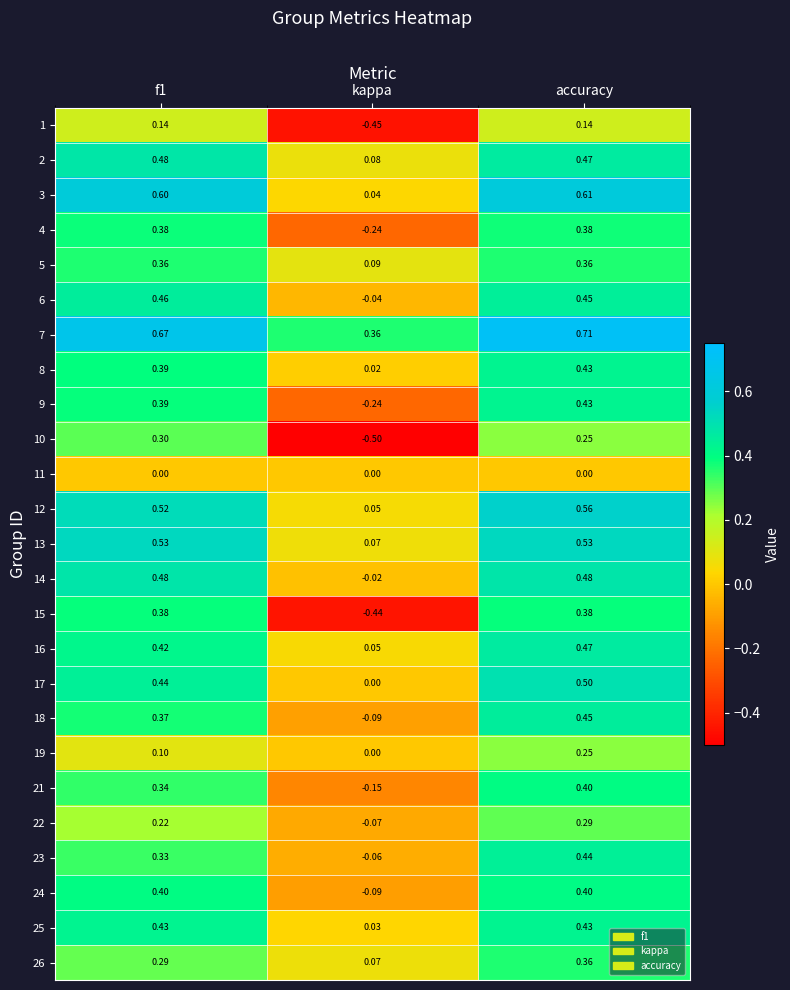

Where is 6 nearest to the value 0?

kappa